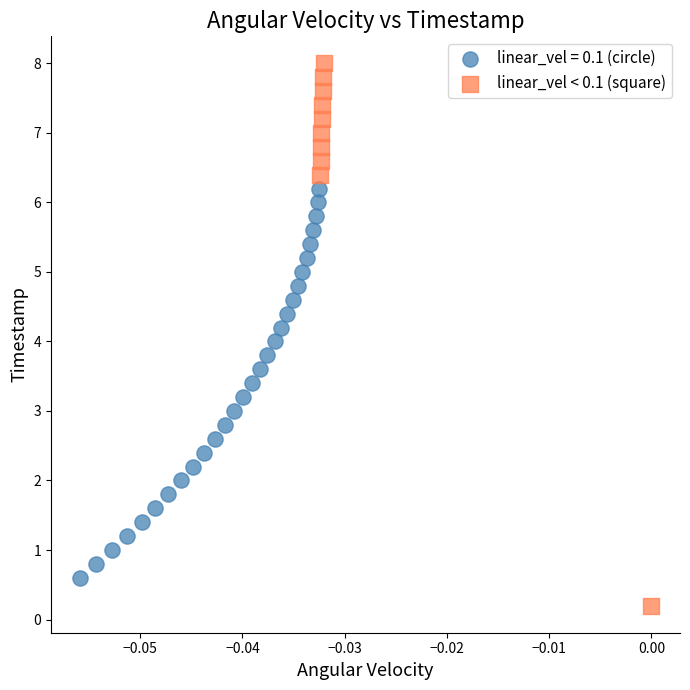

Which series reaches the maximum Y coordinate?

linear_vel < 0.1 (square)